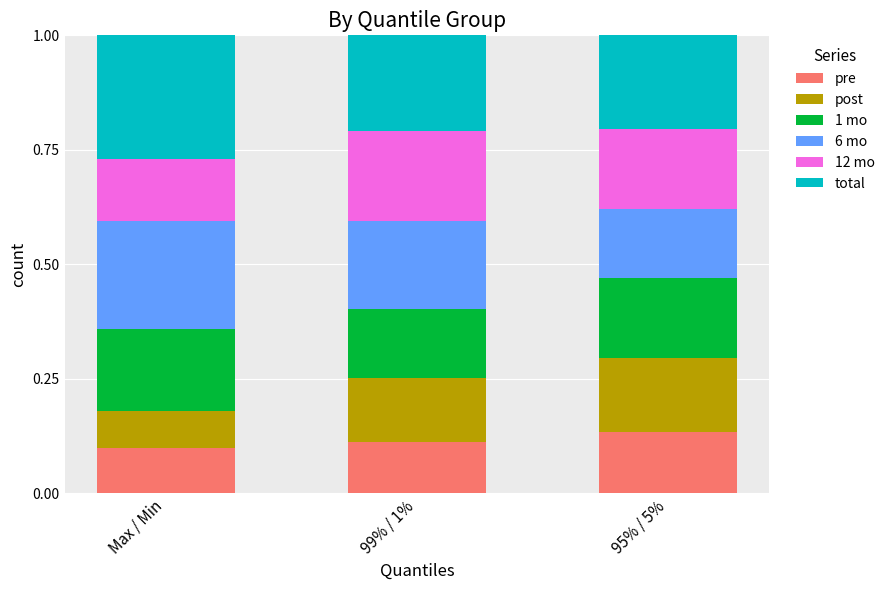

How many series are shown in this chart?

6